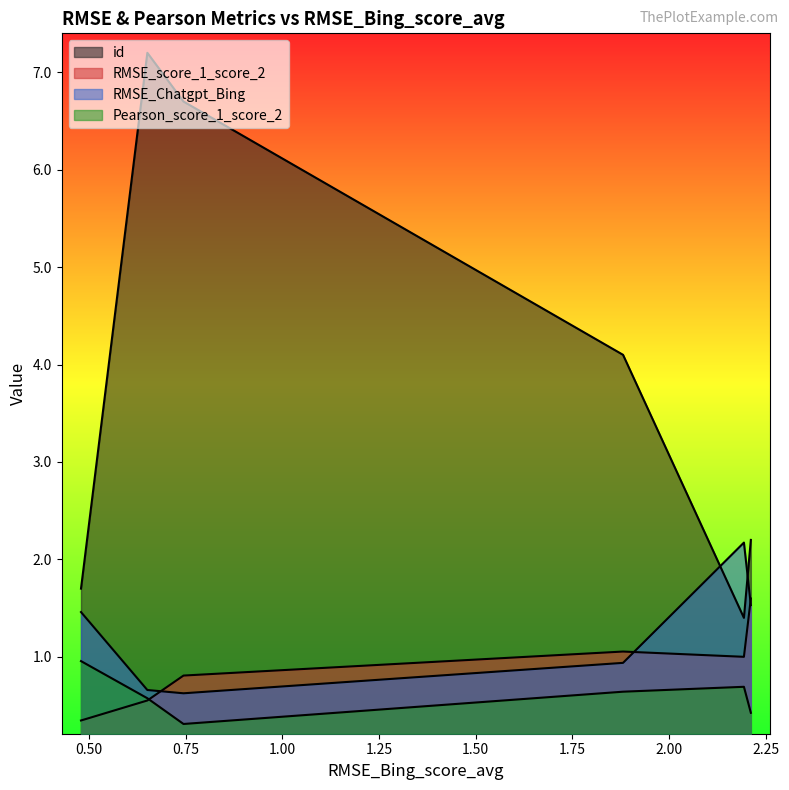

At which category does the chart reach its minimum across all series?

0.75